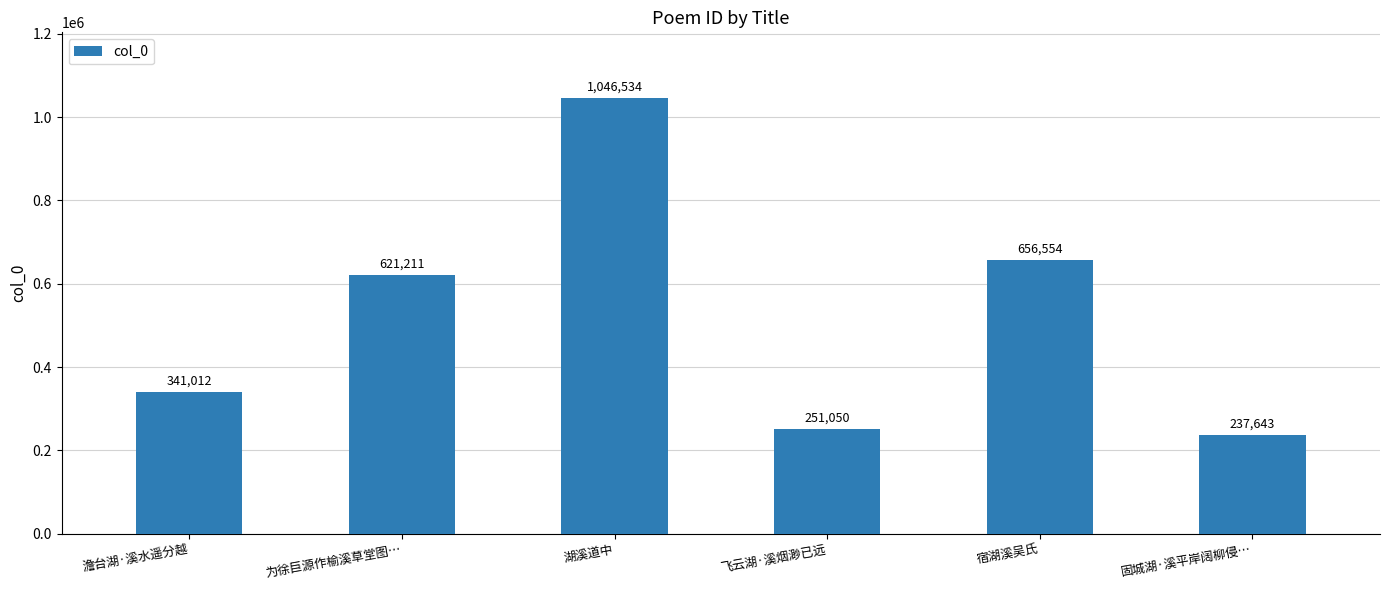

What is the difference between the second highest and minimum values?

418911